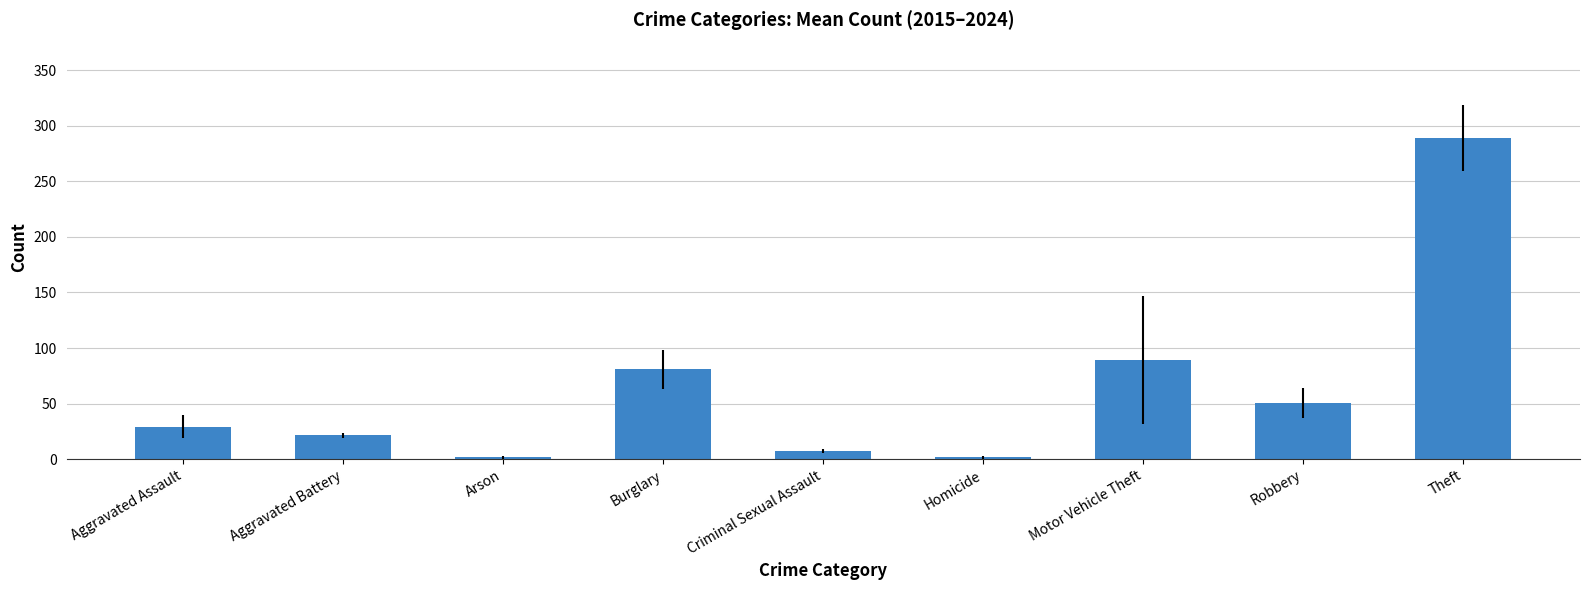

At which label is the value closest to 145?

Motor Vehicle Theft